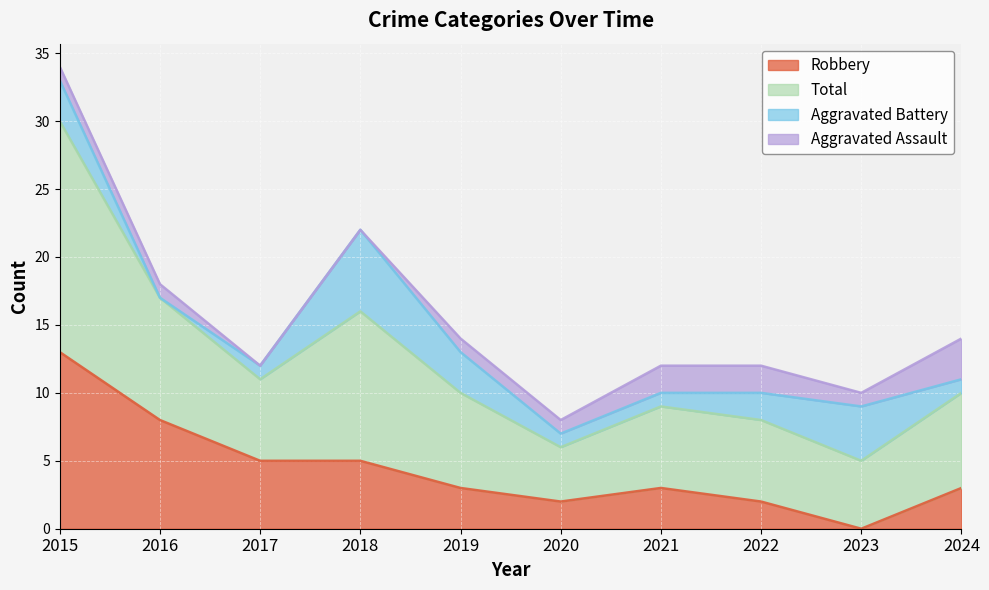

True or false: Robbery and Total cross at least once.

False